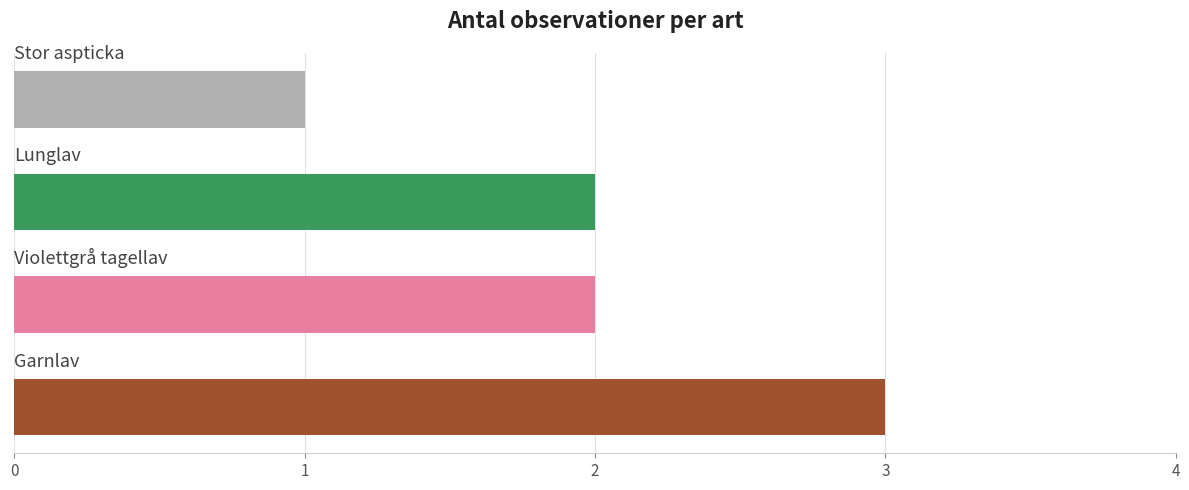

What is the minimum value shown in the chart?

1